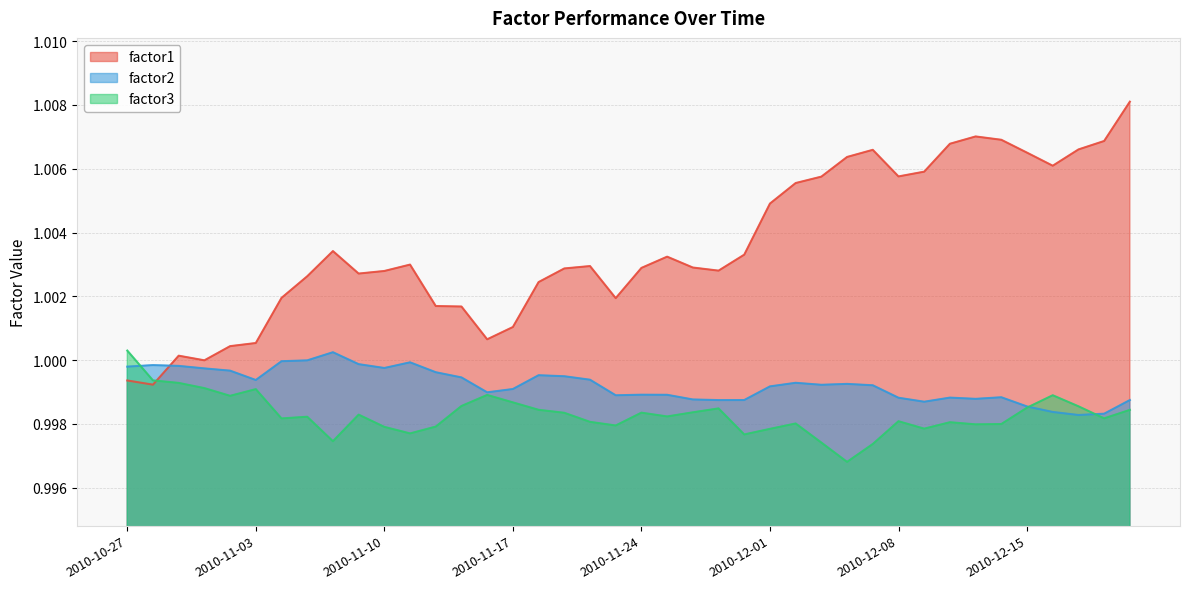

List the series in order of their overall mean, lowest first.

factor3, factor2, factor1